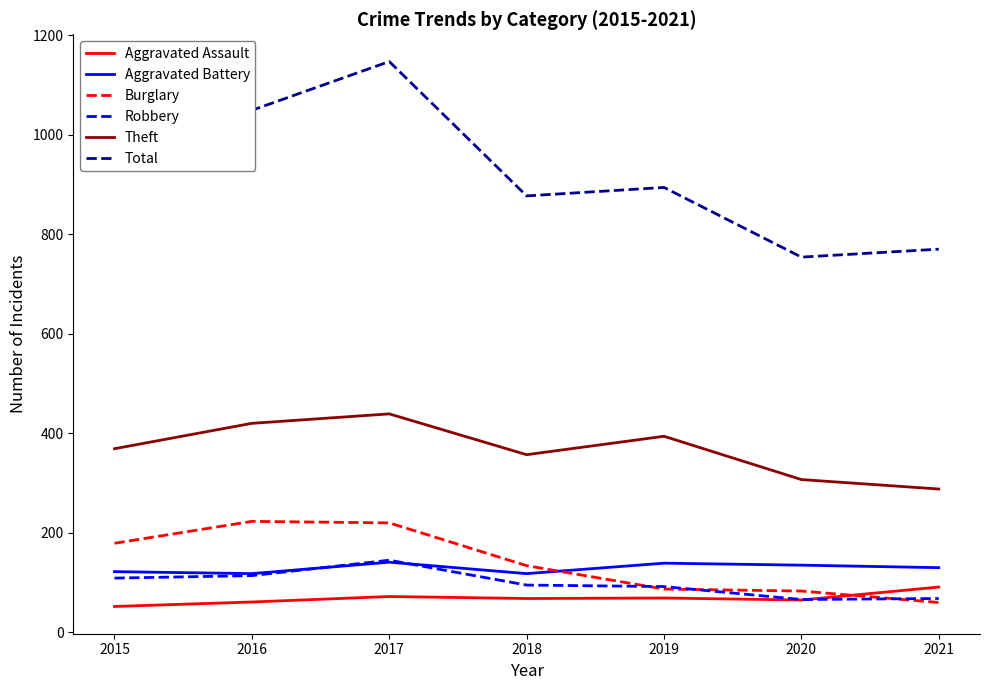

What is the difference between the Robbery values at 2017 and 2016?

31